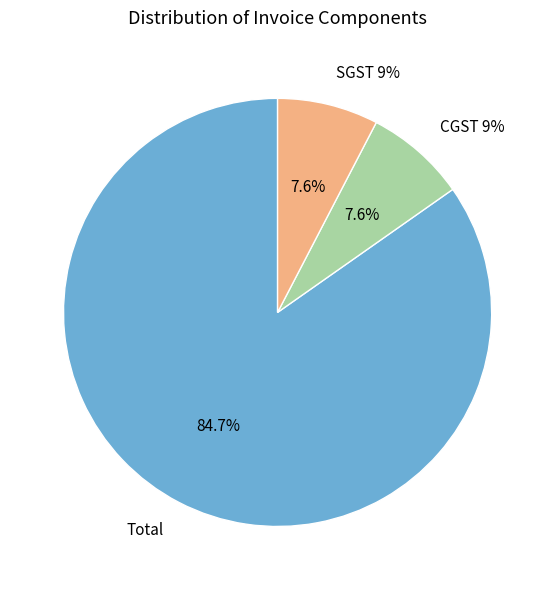

To the nearest percent, what percentage of the pie is SGST 9%?

8%